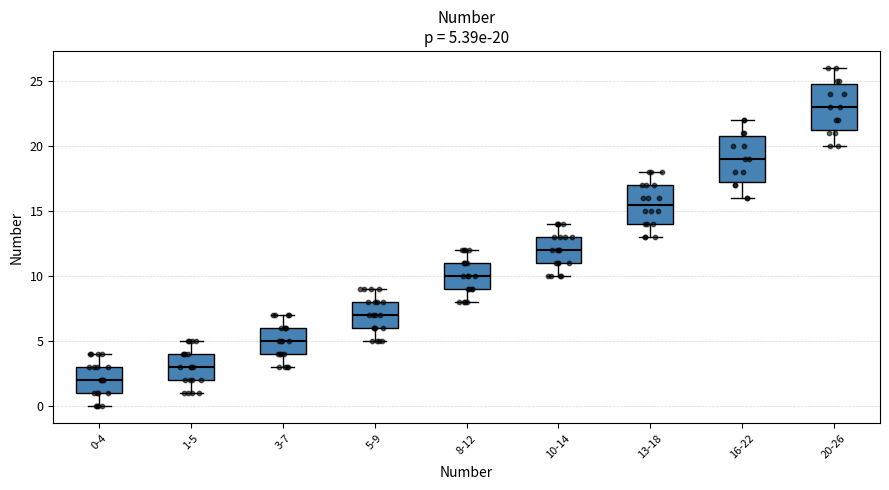

Which box's median line is the lowest?

0-4